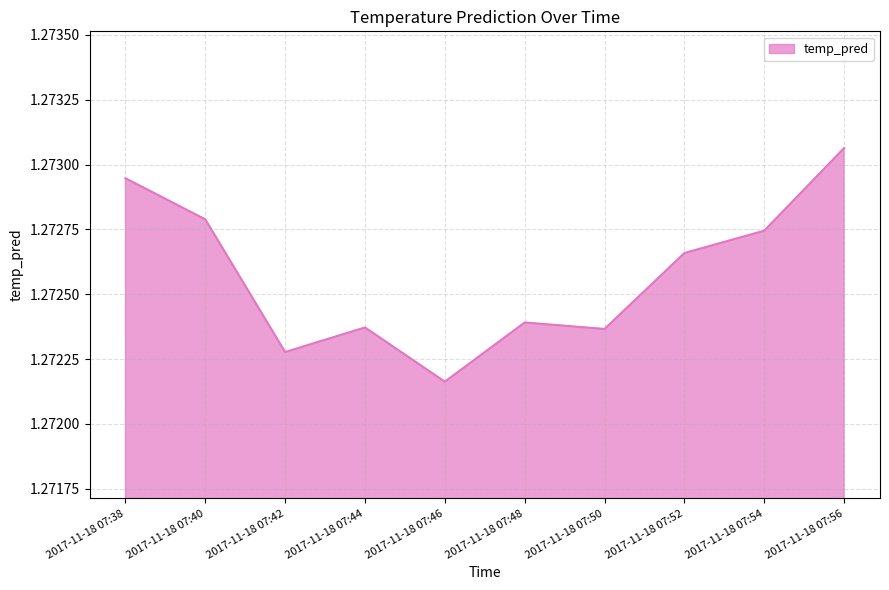

True or false: there are more than 2 points higher than both neighbors.

False